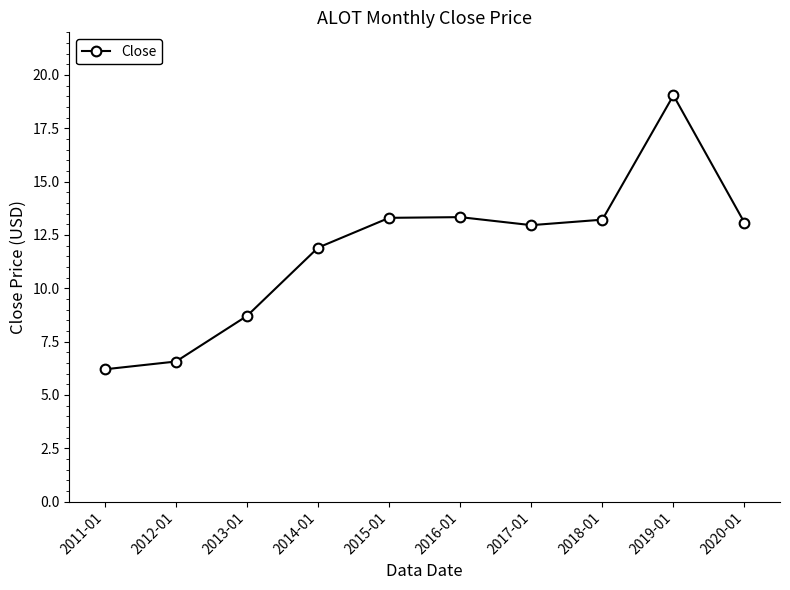

Where is the data nearest to the value 12?

2014-01